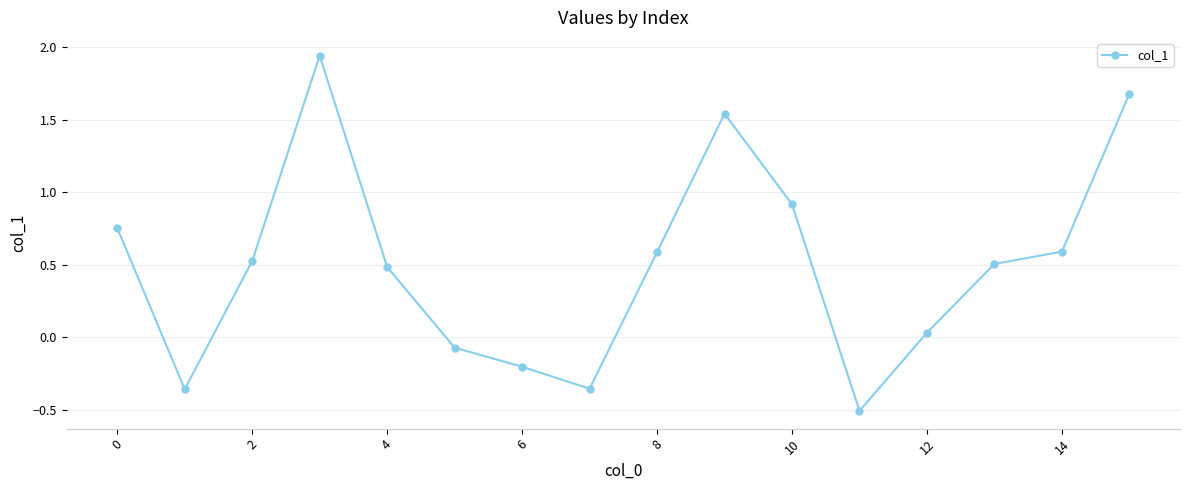

What is the minimum value shown in the chart?

-0.5